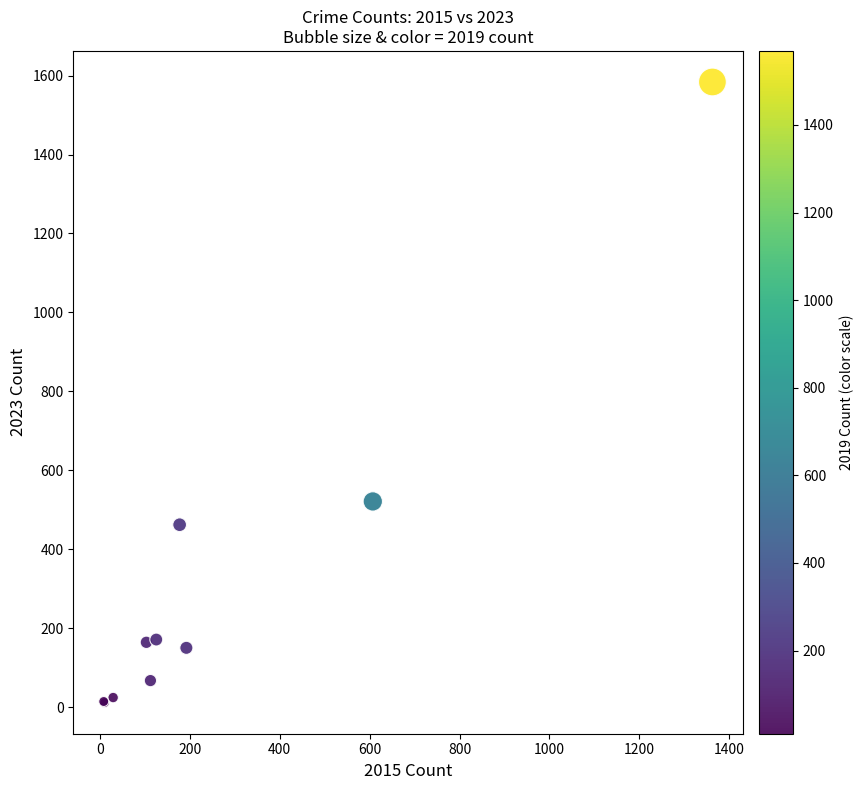

What Y value in the scatter plot is closest to 797?

521